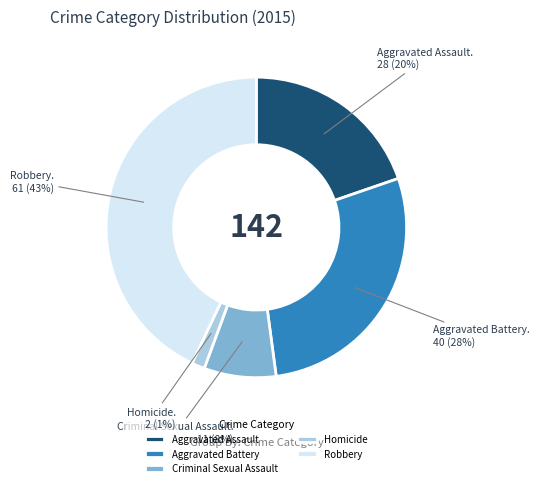

Which has a higher value, Aggravated Assault or Homicide?

Aggravated Assault